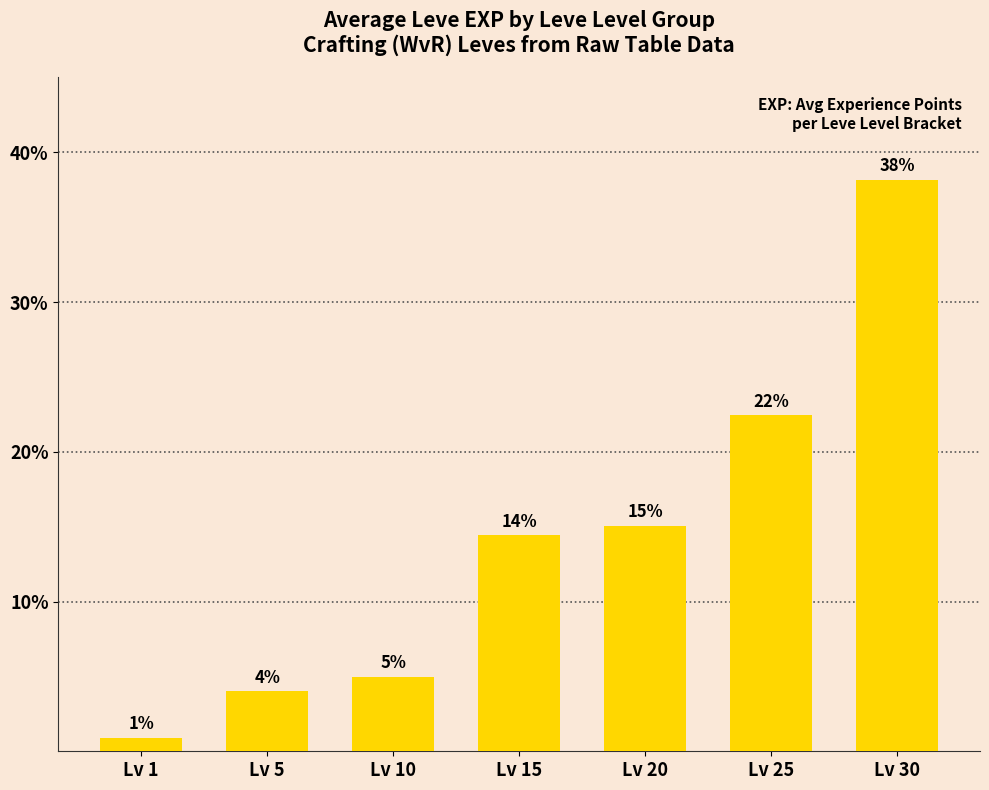

List the labels in order of value, largest first.

Lv 30, Lv 25, Lv 20, Lv 15, Lv 10, Lv 5, Lv 1